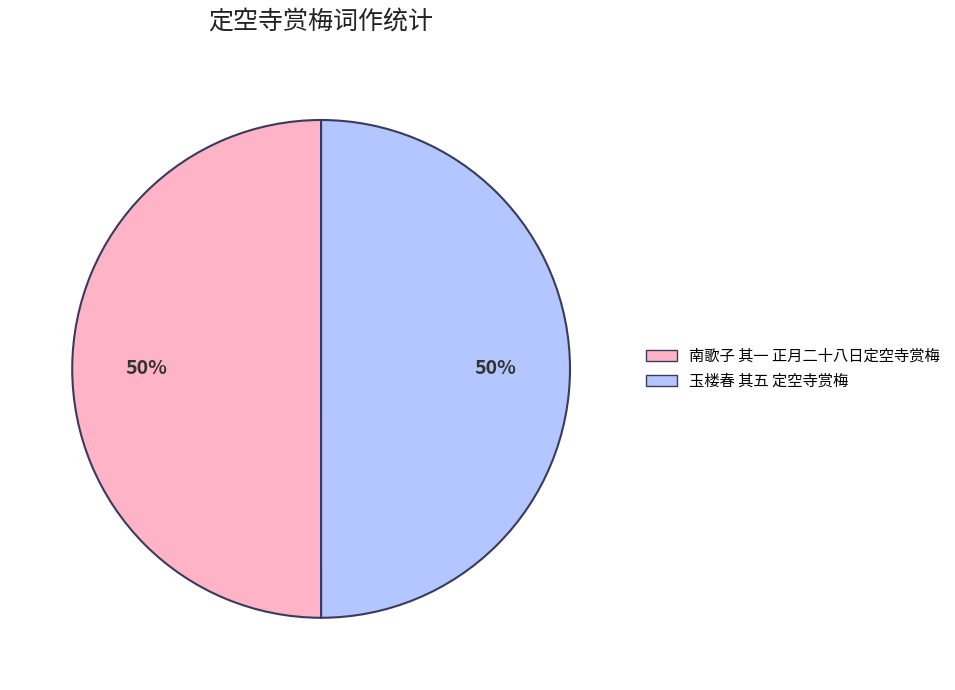

Combined, do 南歌子 其一 正月二十八日定空寺赏梅 and 玉楼春 其五 定空寺赏梅 account for over 50%?

Yes